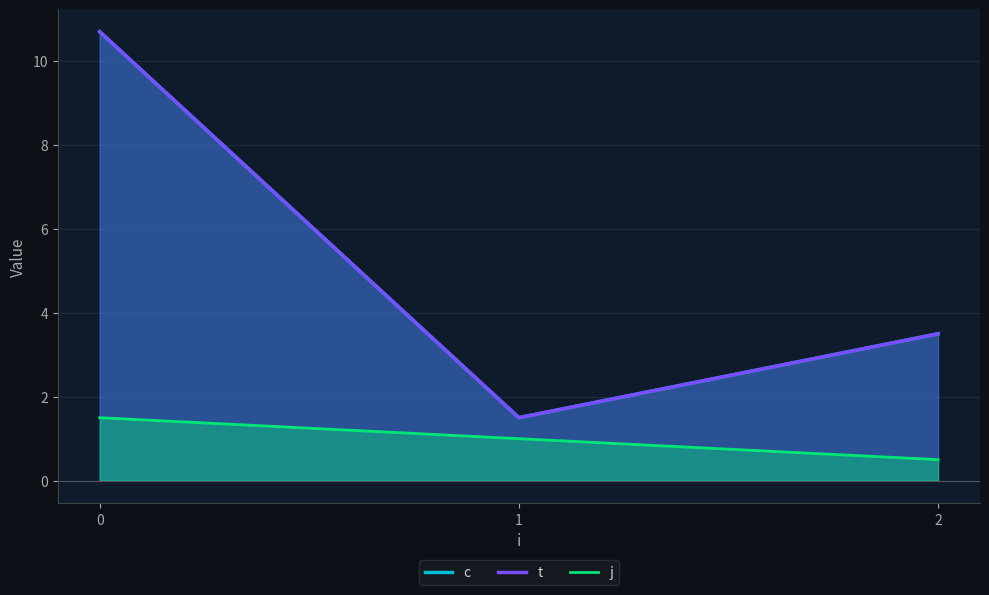

What are all the series names shown in the legend?

c, t, j